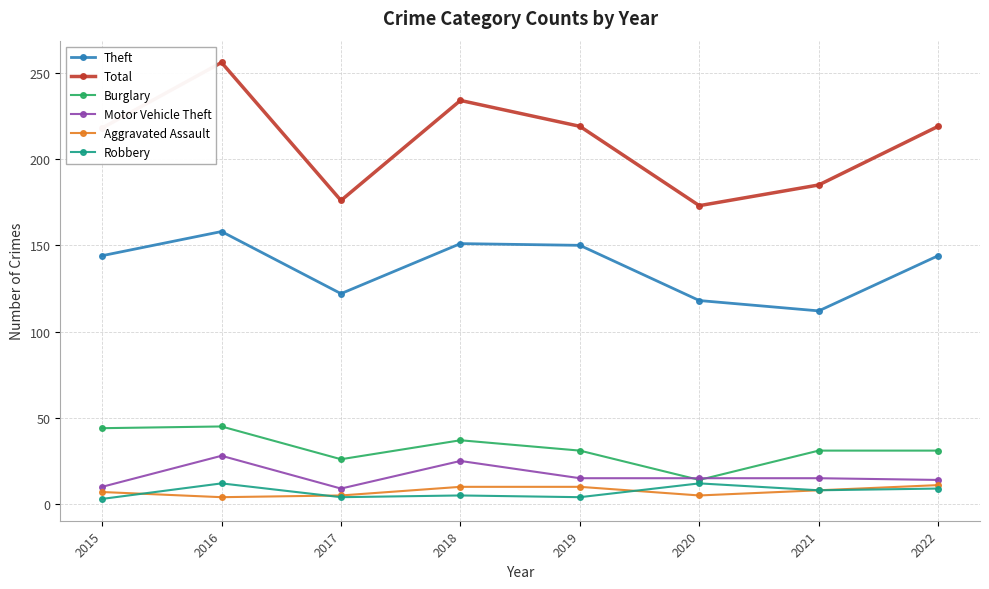

True or false: Total and Robbery cross at least once.

False